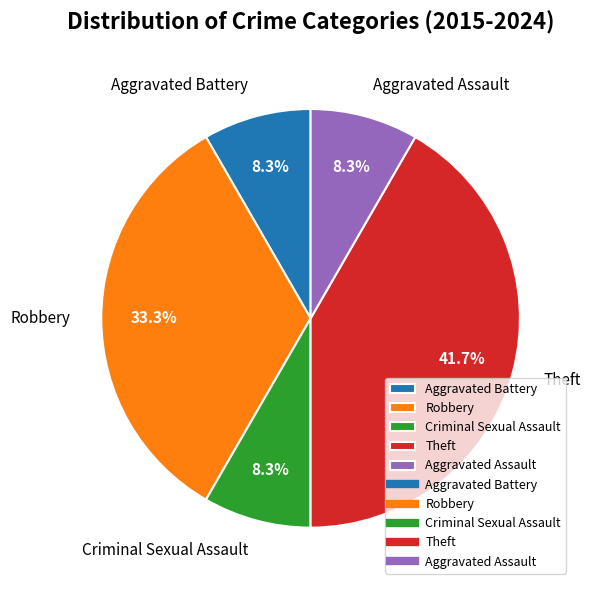

Count the number of slices in the pie.

5